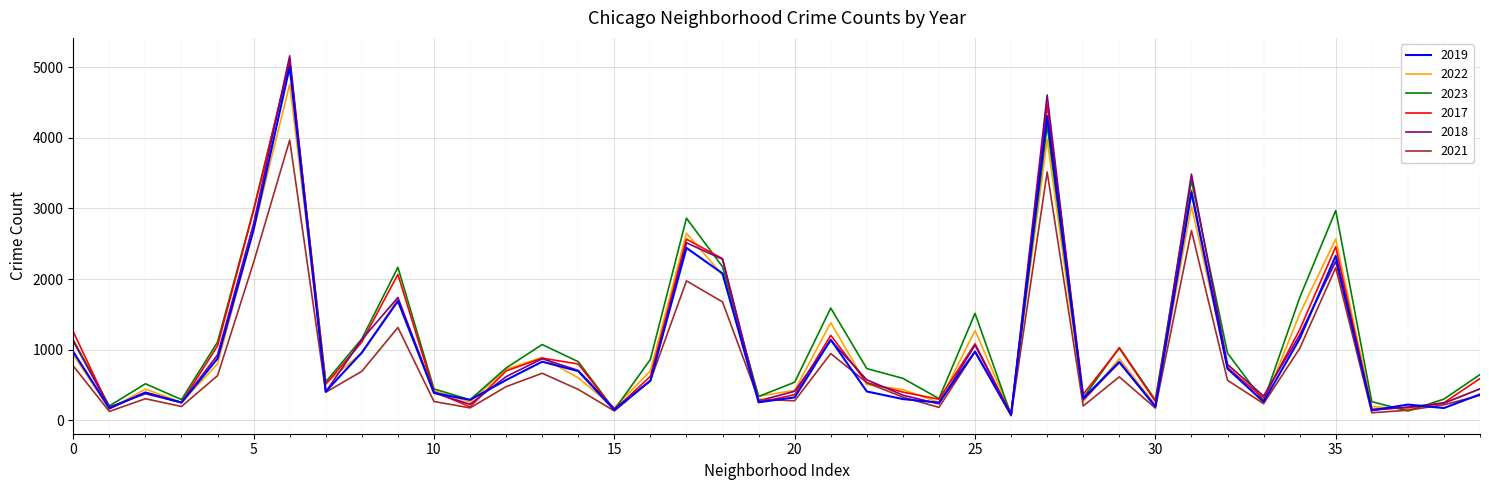

Which series has the largest range (max minus min)?

2018